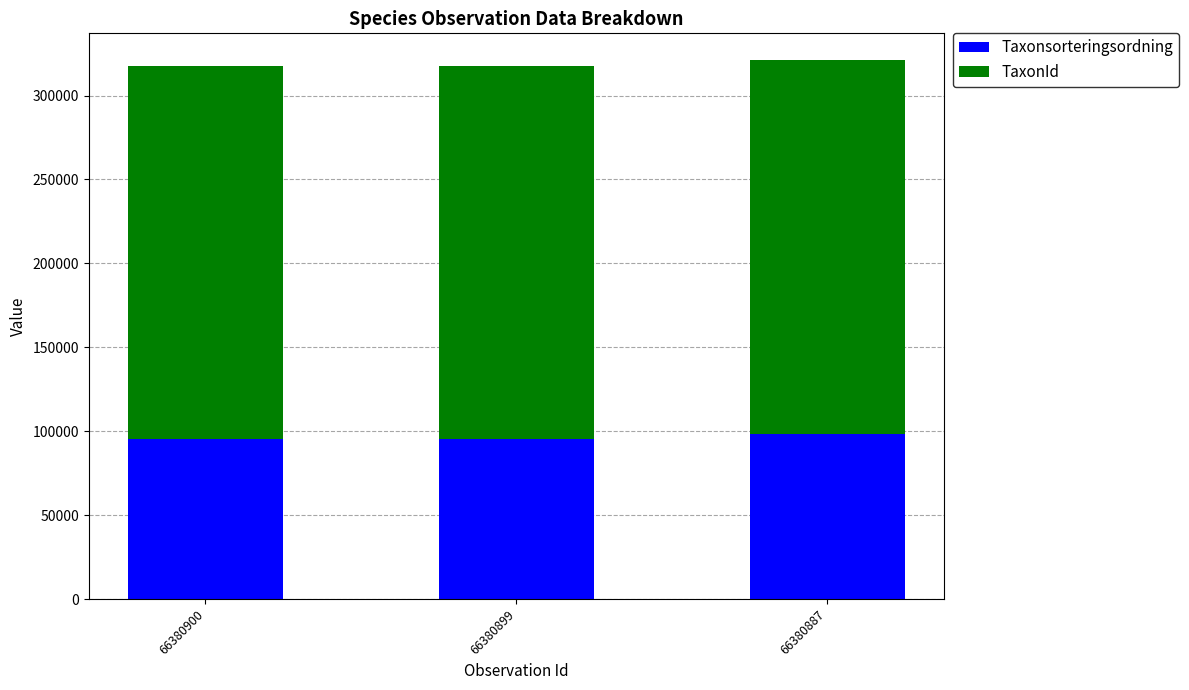

What is the total value across all series at 66380887?

321018